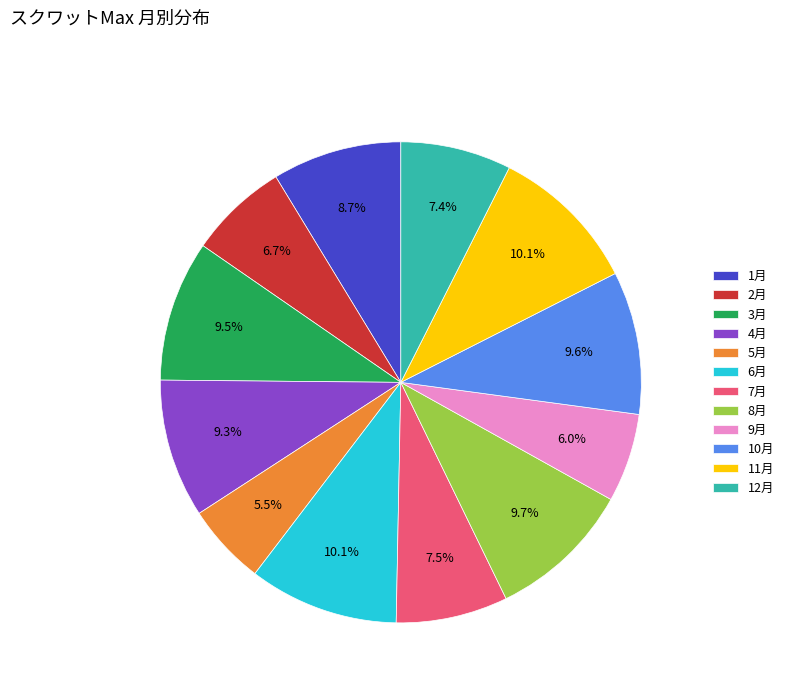

Which has a higher value, 1月 or 2月?

1月